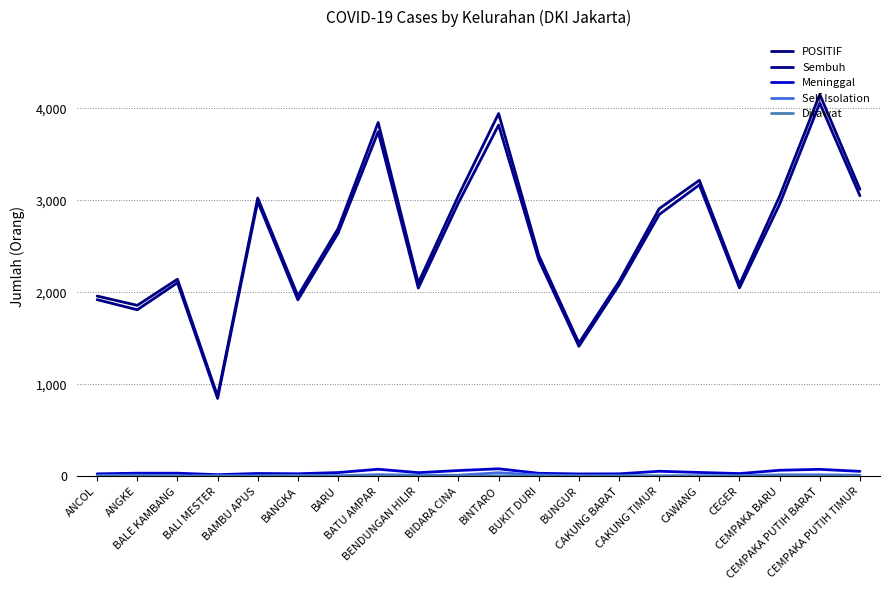

Where is the first local maximum for Sembuh?

BALE KAMBANG